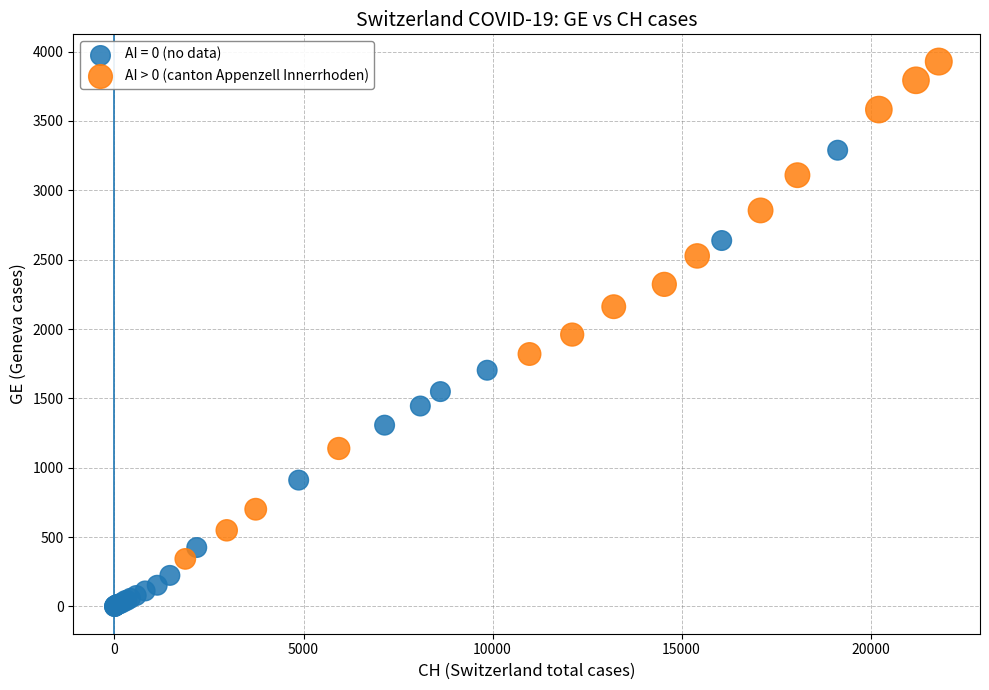

Which series reaches the minimum Y coordinate?

AI = 0 (no data)